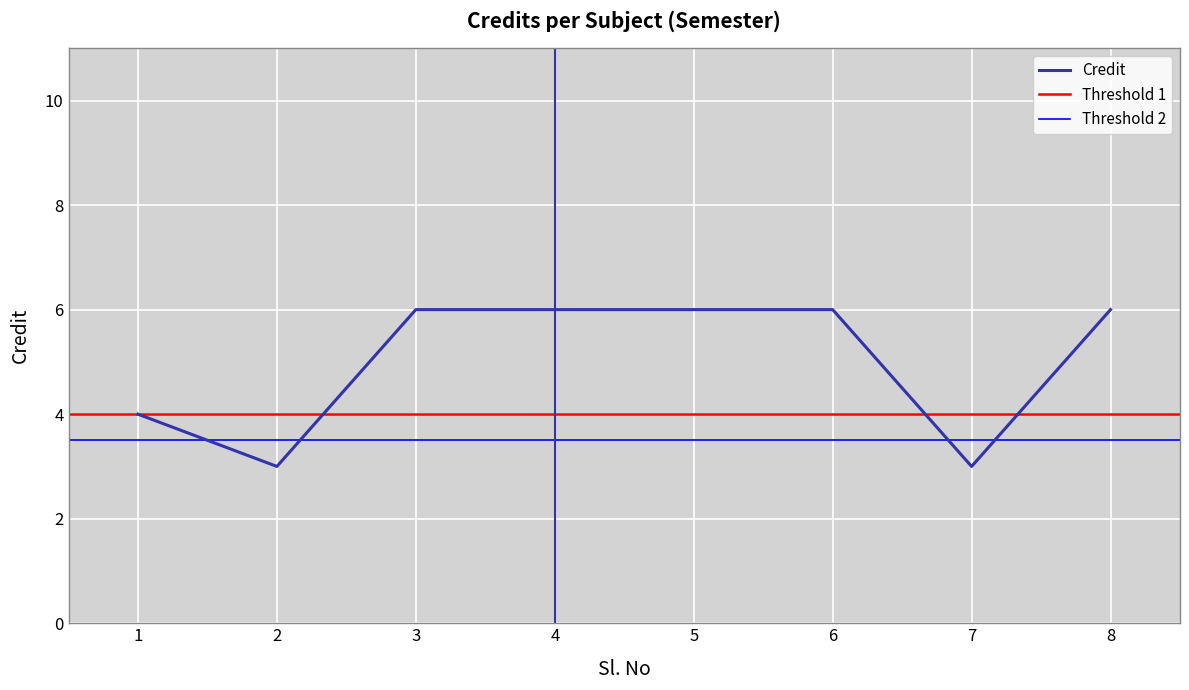

The value at 5 is 2. True or false?

False